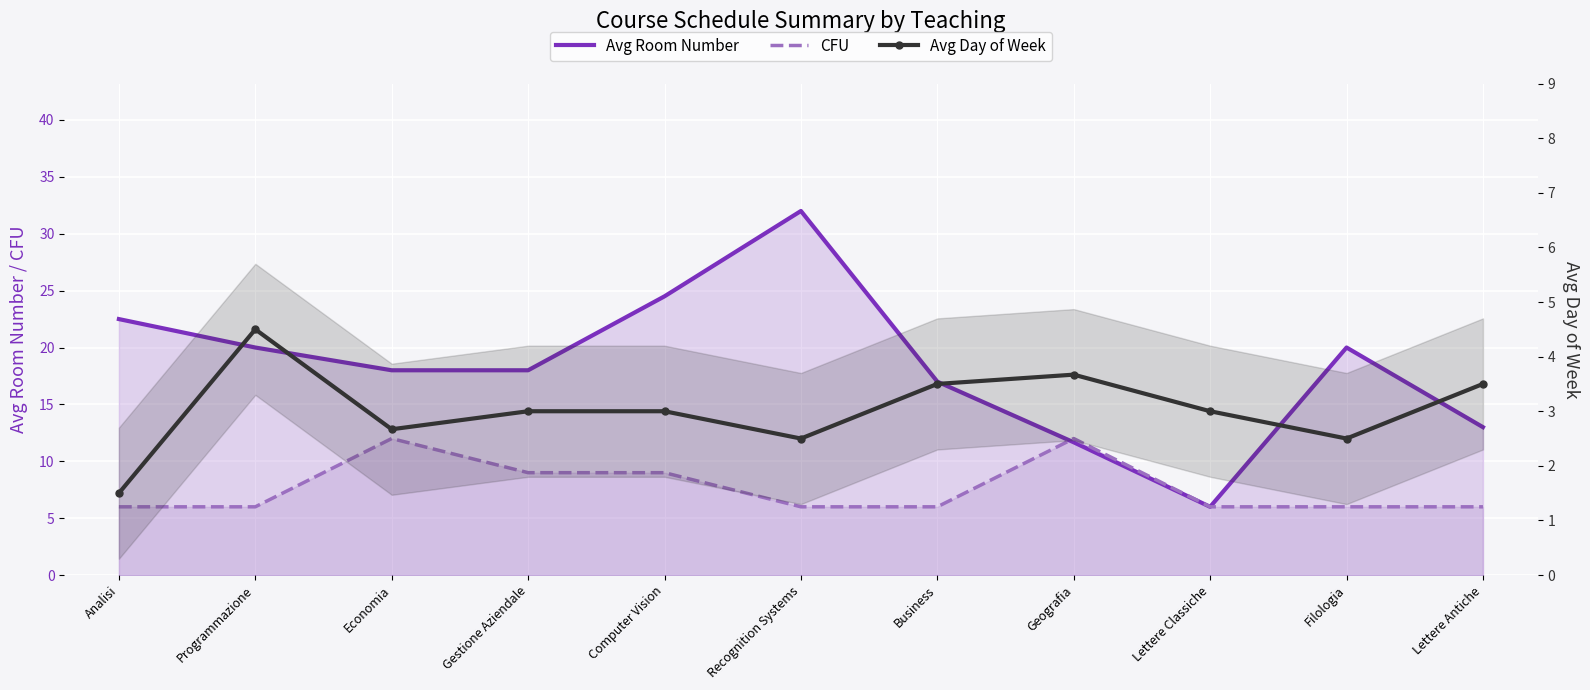

What is the sum of the Avg Day of Week values at Programmazione and Lettere Classiche?

7.5